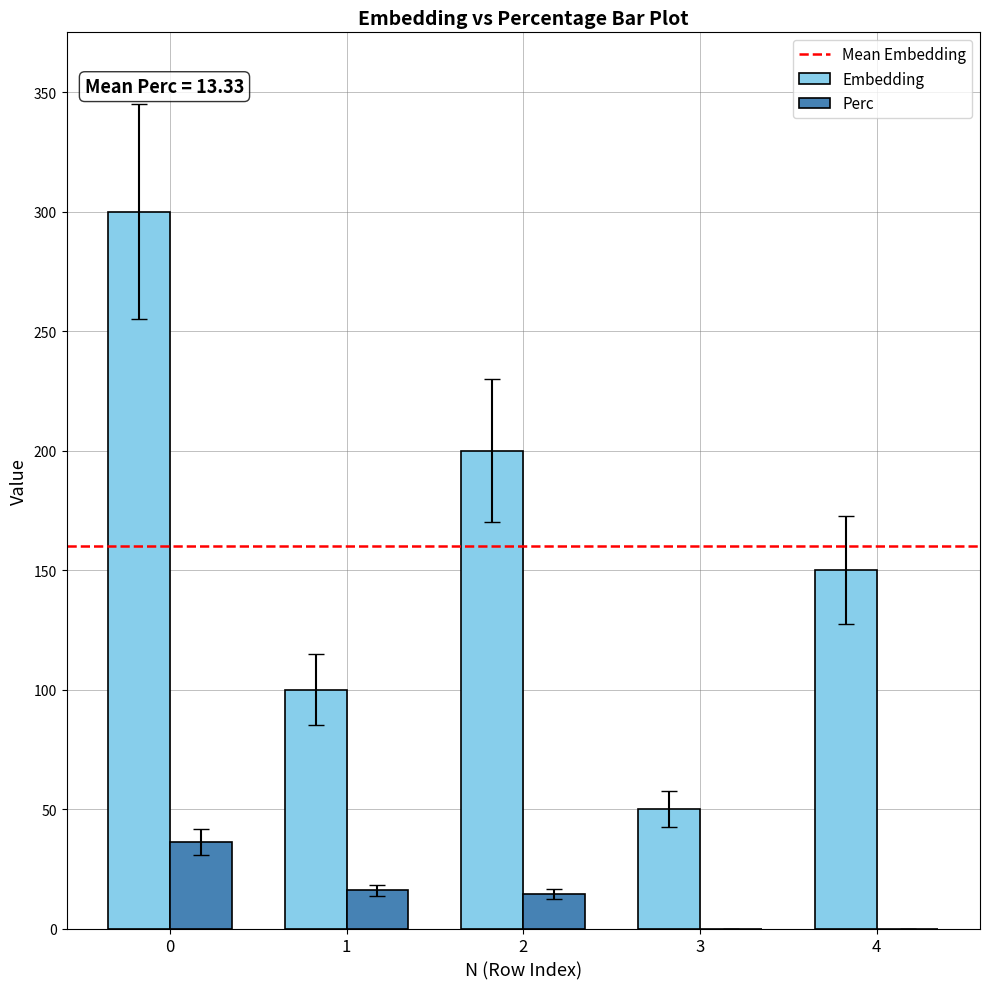

Is it true that Perc equals 15.9 at 1?

True